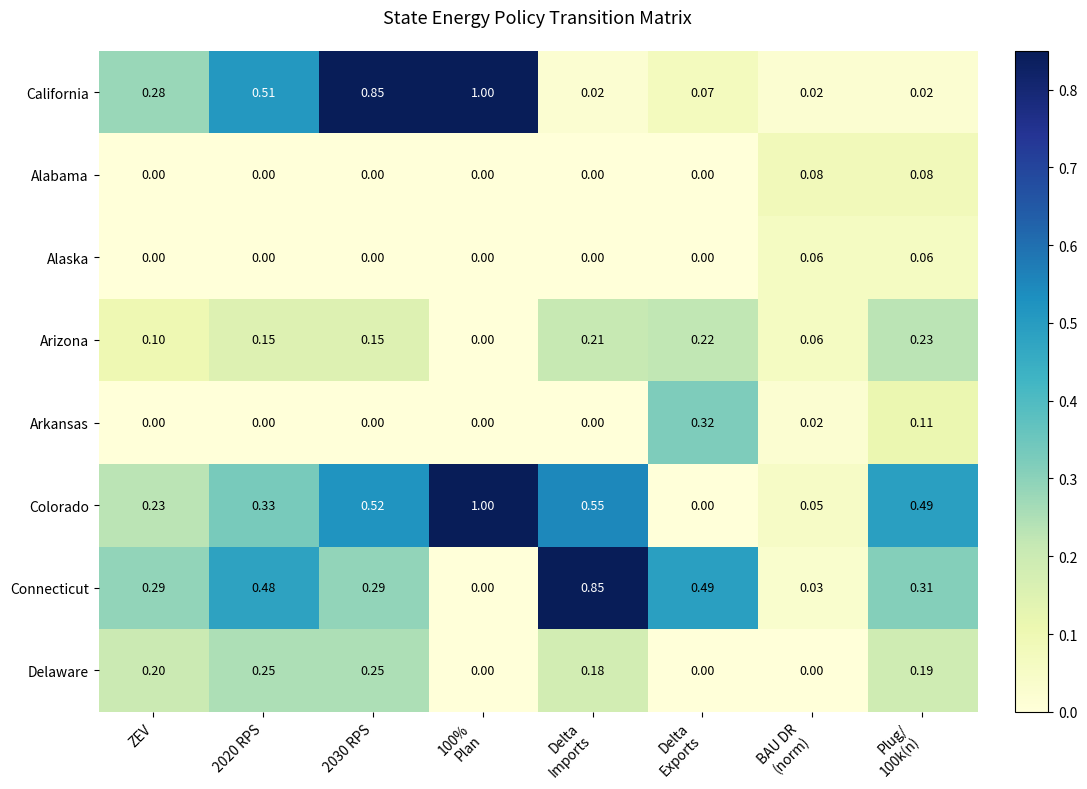

Which series has the largest total across all categories?

Colorado